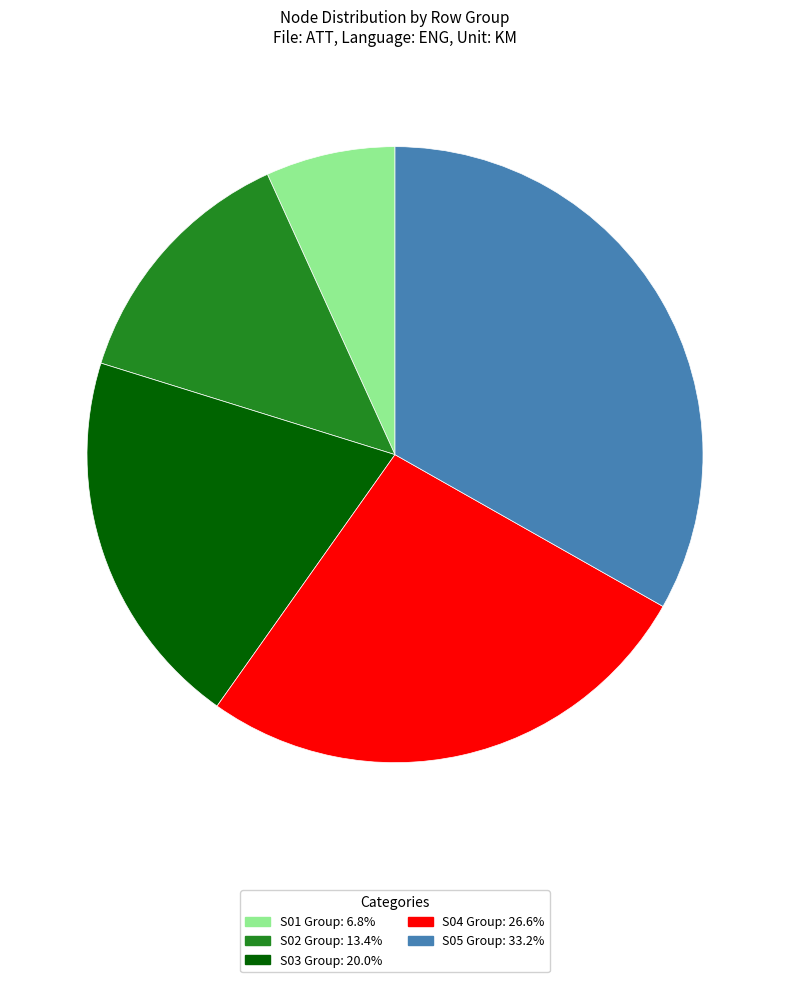

Is there a majority slice in this chart?

No